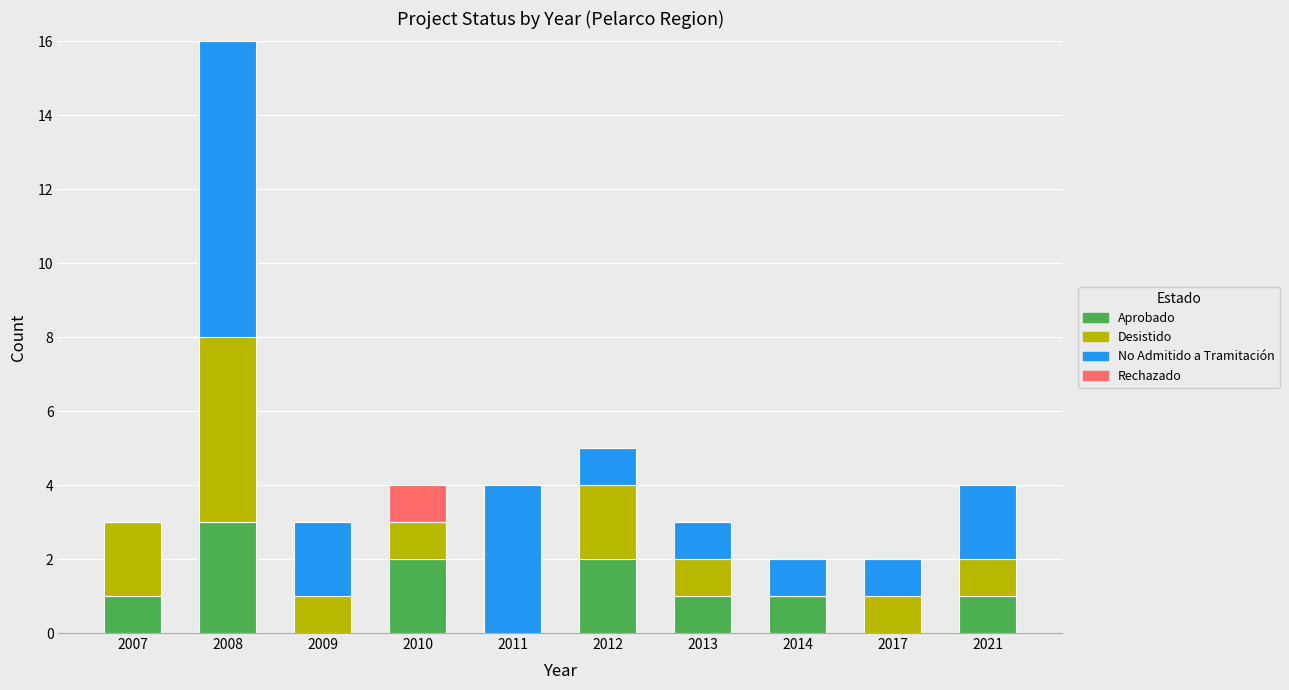

What are all the series names shown in the legend?

Aprobado, Desistido, No Admitido a Tramitación, Rechazado